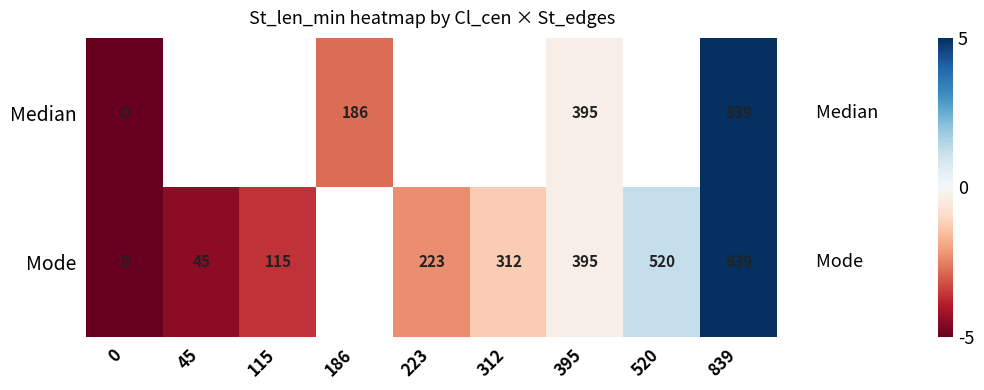

At how many categories does at least one series exceed -3?

6